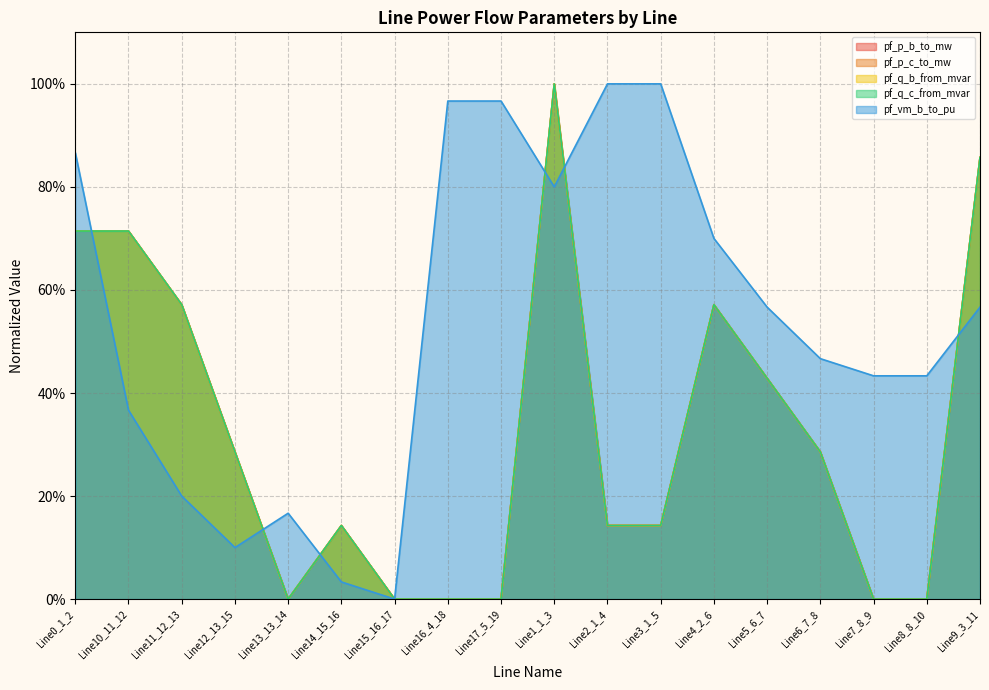

Which has a higher value, Line3_1_5 or Line13_13_14?

Line3_1_5